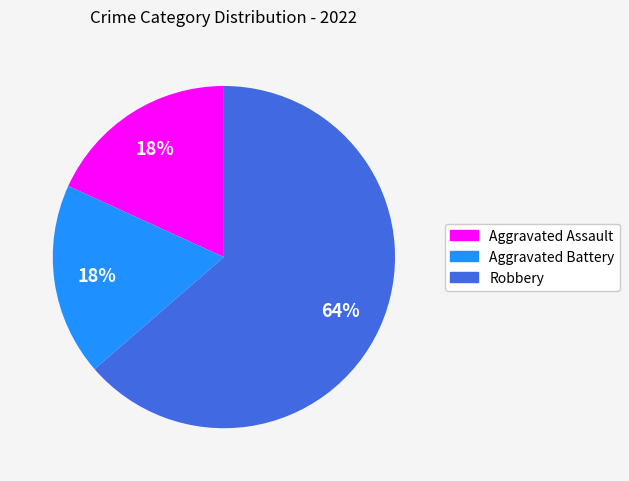

How many slices are in this pie chart?

3